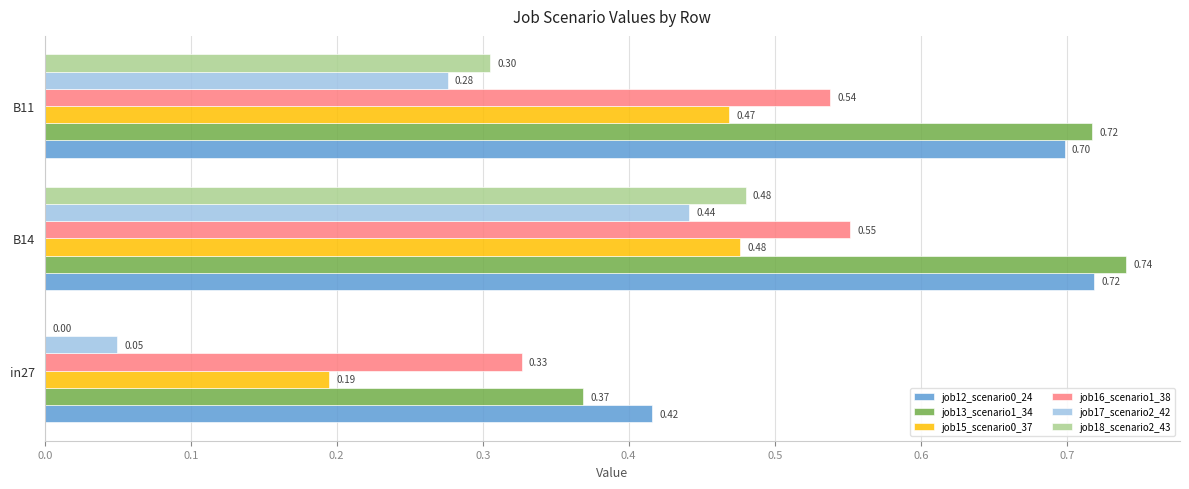

What is the sum of all job18_scenario2_43 values?

0.8